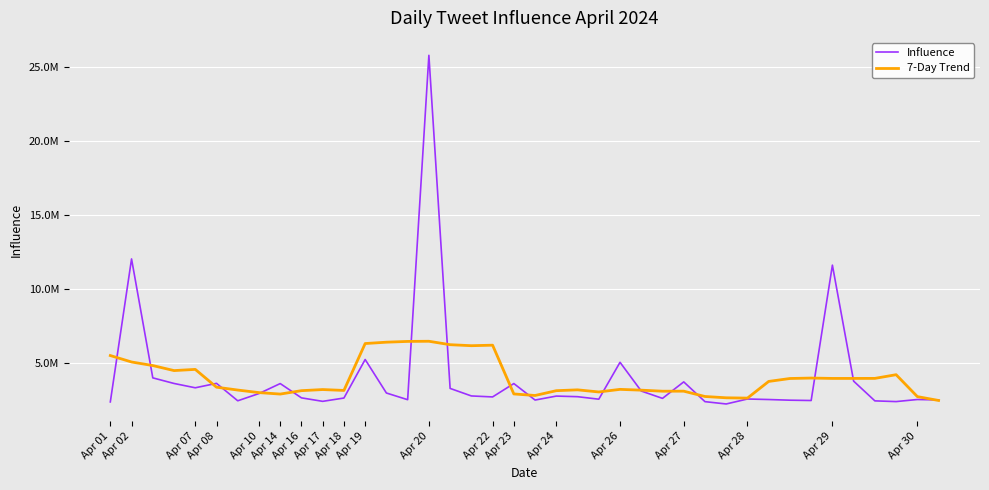

What is the lowest value of the 7-Day Trend series?

2440772.5